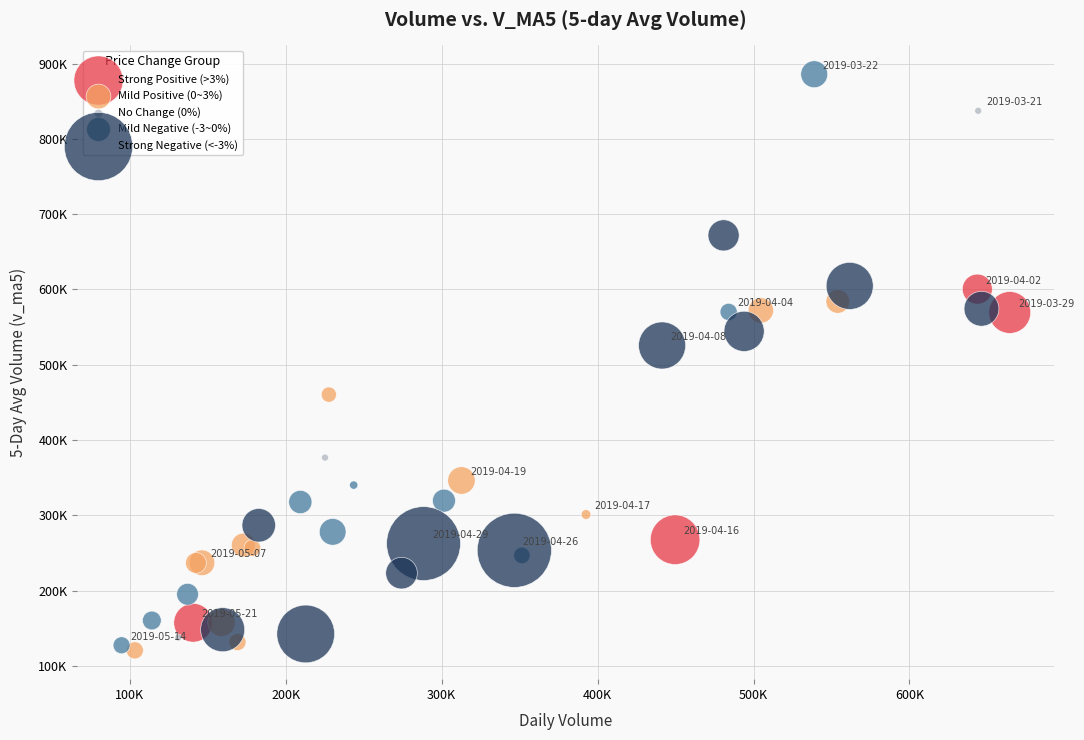

Which series contains the highest Y value?

Mild Negative (-3~0%)